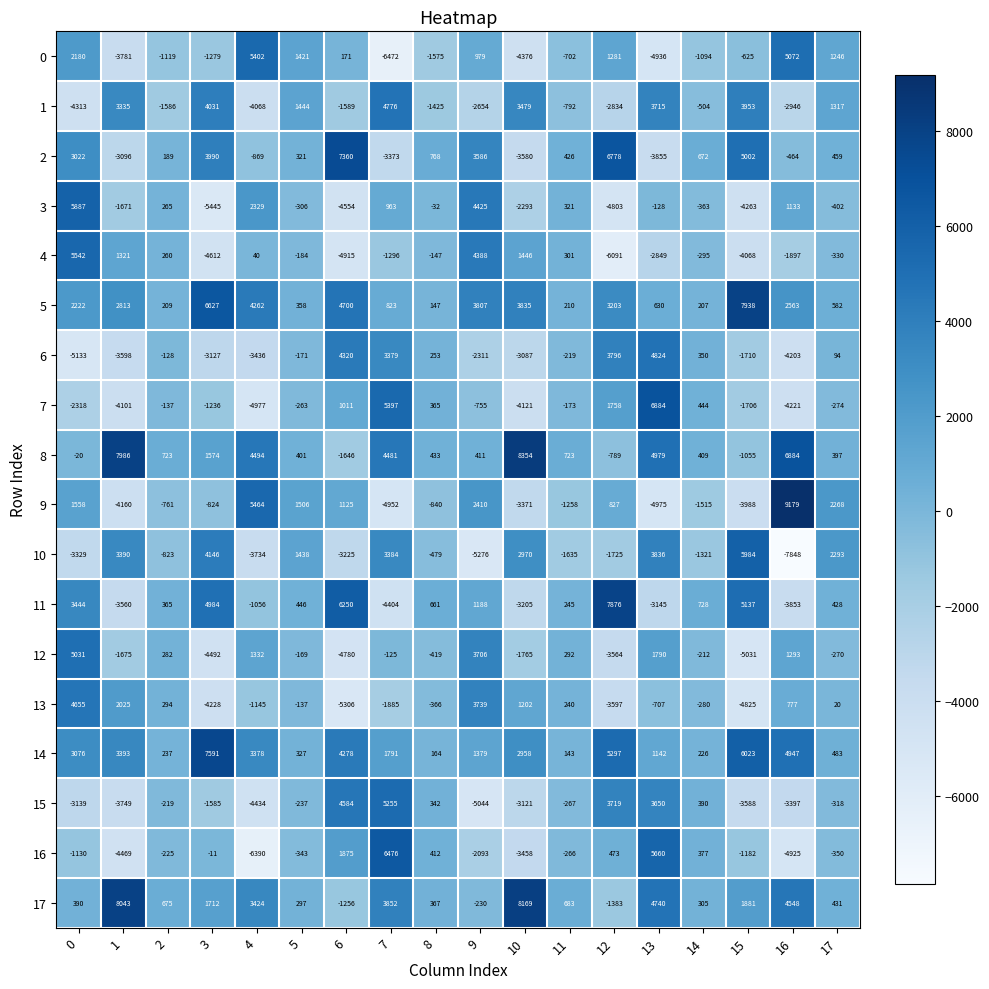

List the series in order of their peak value, lowest first.

13, 1, 6, 12, 15, 0, 4, 3, 10, 16, 7, 2, 14, 11, 5, 17, 8, 9